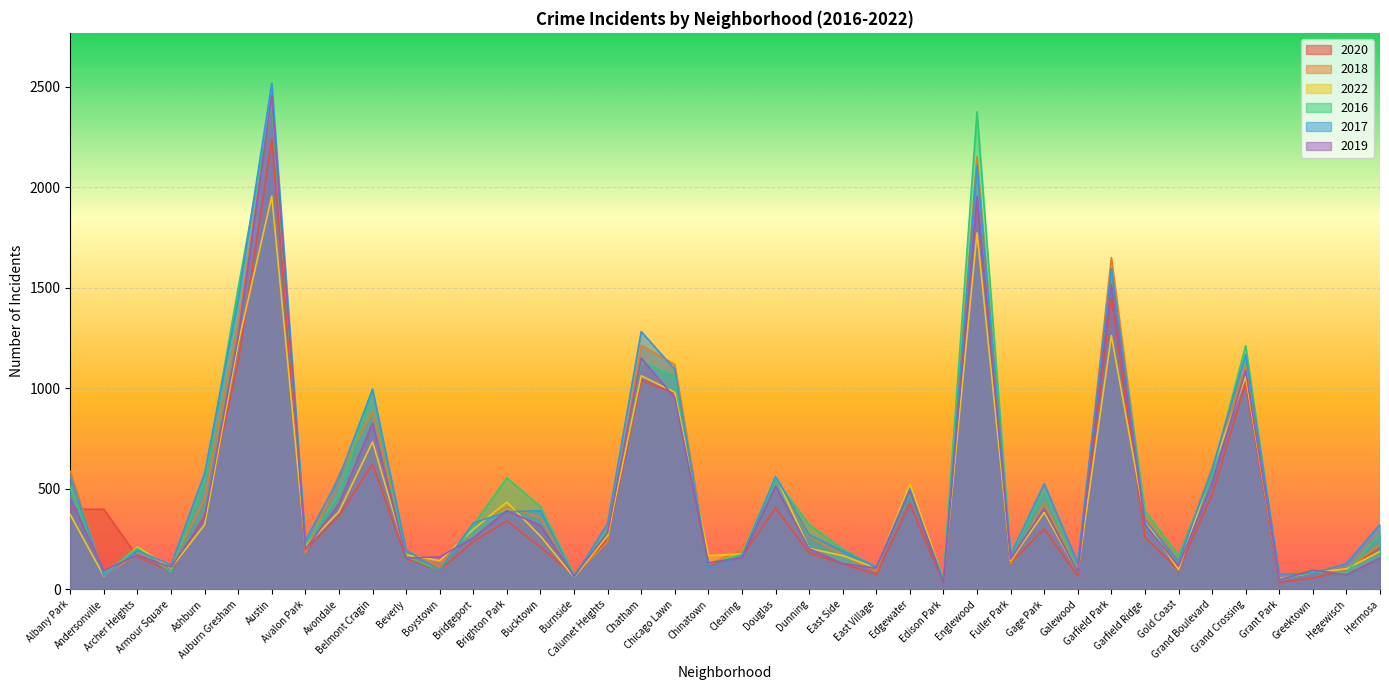

Which label corresponds to the largest value in the chart?

Austin